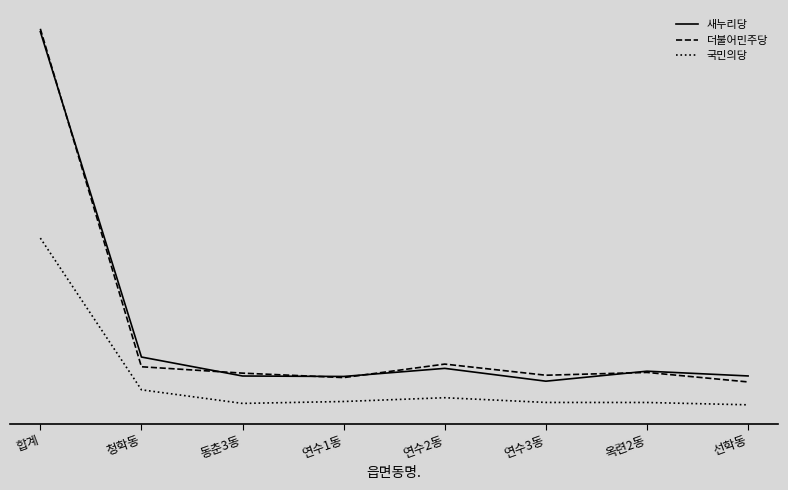

Is it true that 더불어민주당 equals 3267 at 선학동?

True